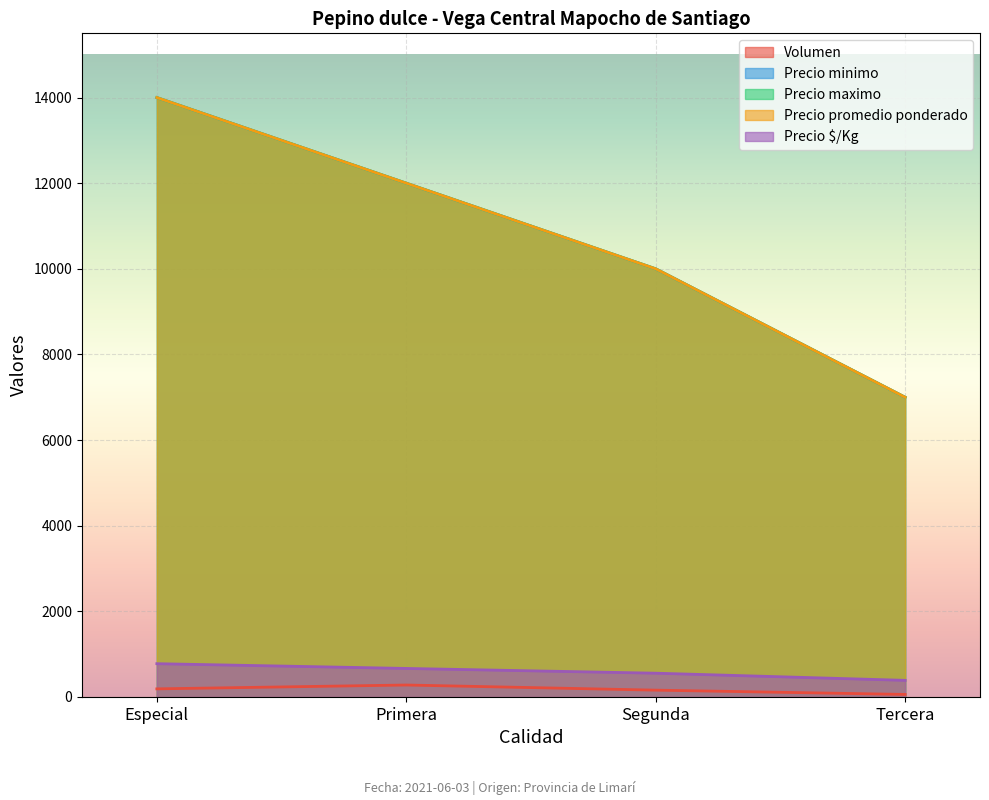

Reading right to left, what are all the values shown in this chart?

Volumen: 60	160	280	190
Precio minimo: 7000	10000	12000	14000
Precio maximo: 7000	10000	12000	14000
Precio promedio ponderado: 7000	10000	12000	14000
Precio $/Kg: 389	556	667	778